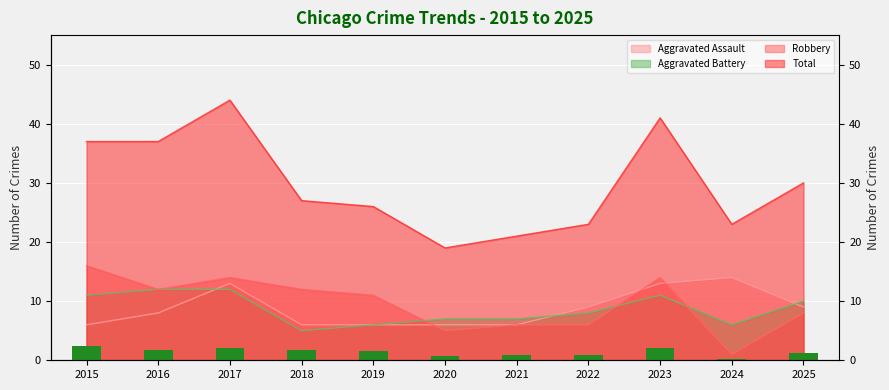

How many categories are shown in the chart?

11